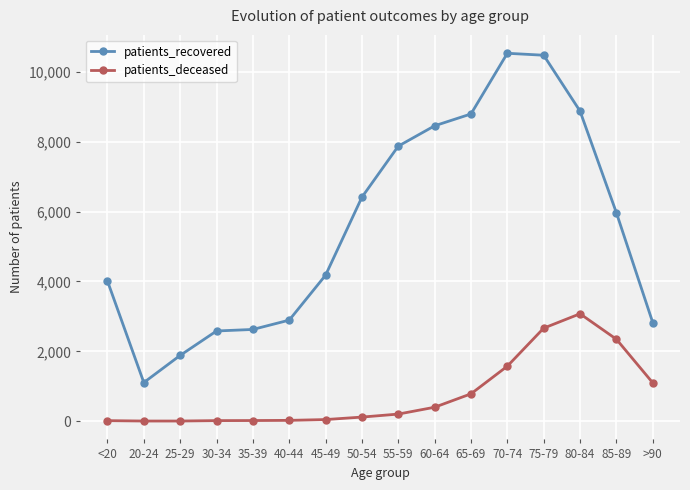

How many lines are shown in the chart?

2